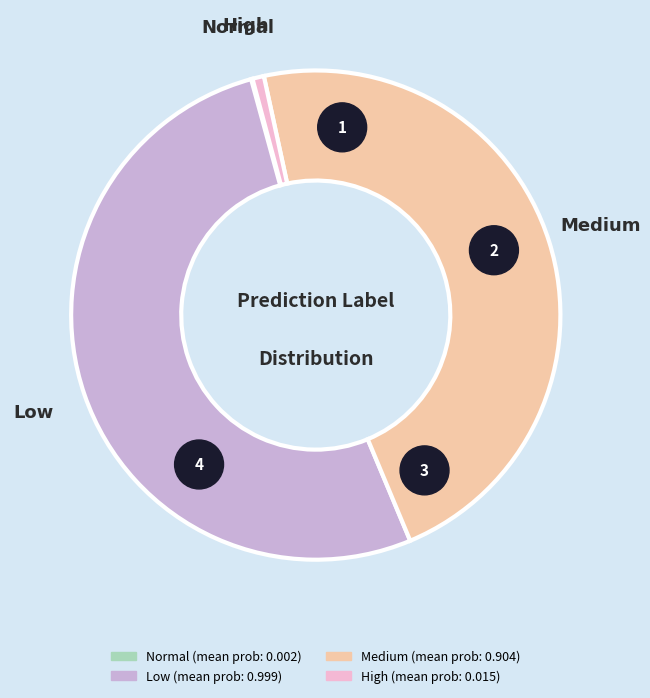

Which slice is the largest?

low